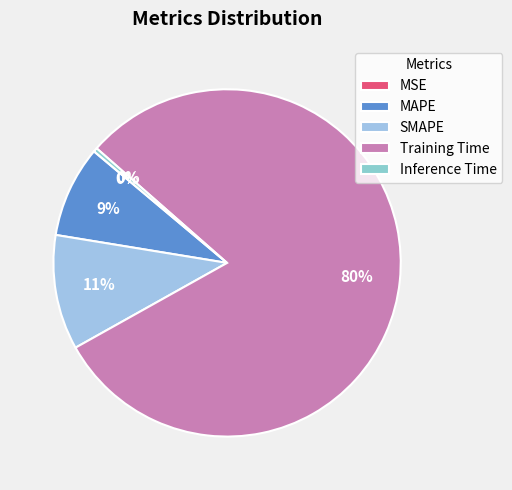

To the nearest percent, what percentage of the pie is MAPE?

9%